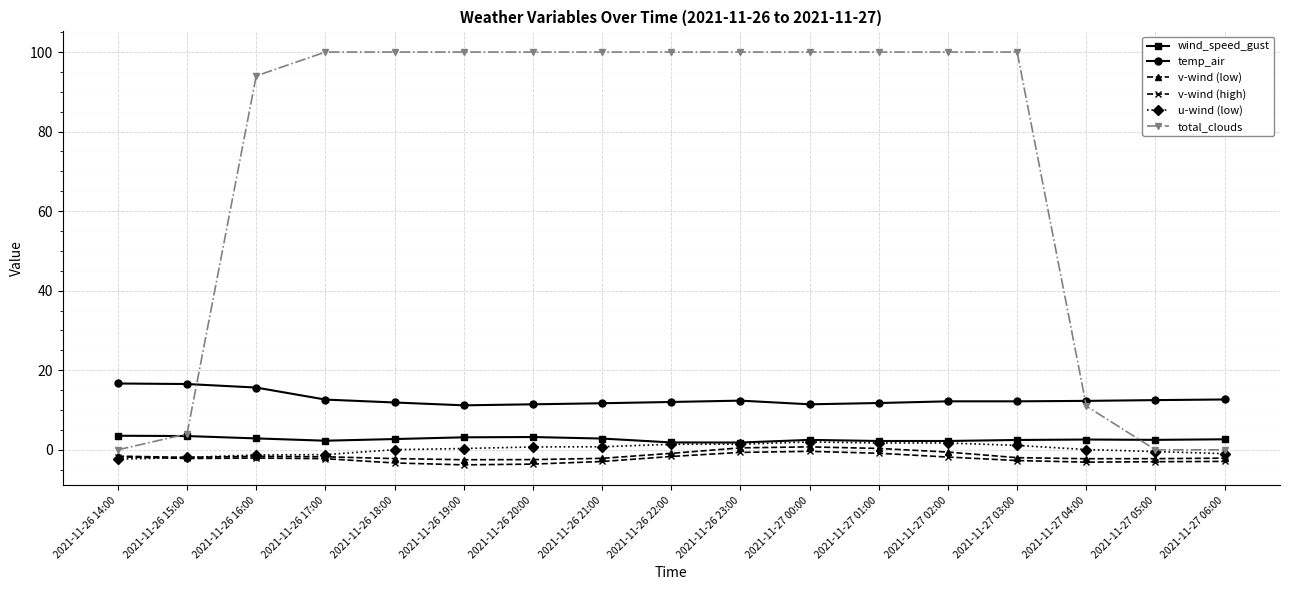

True or false: wind_speed_gust and v-wind (high) cross at least once.

False